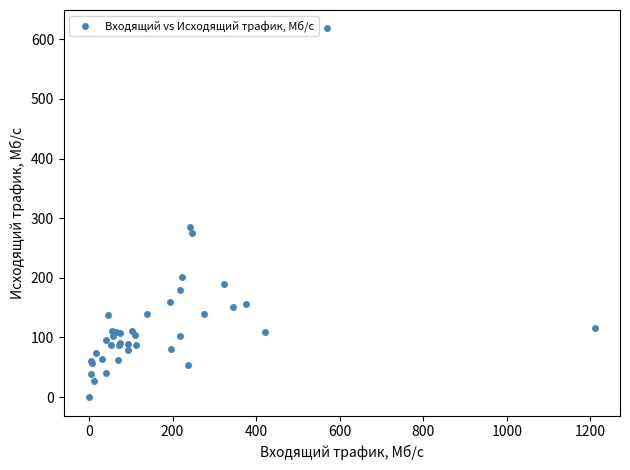

What Y value in the scatter plot is closest to 309?

285.1